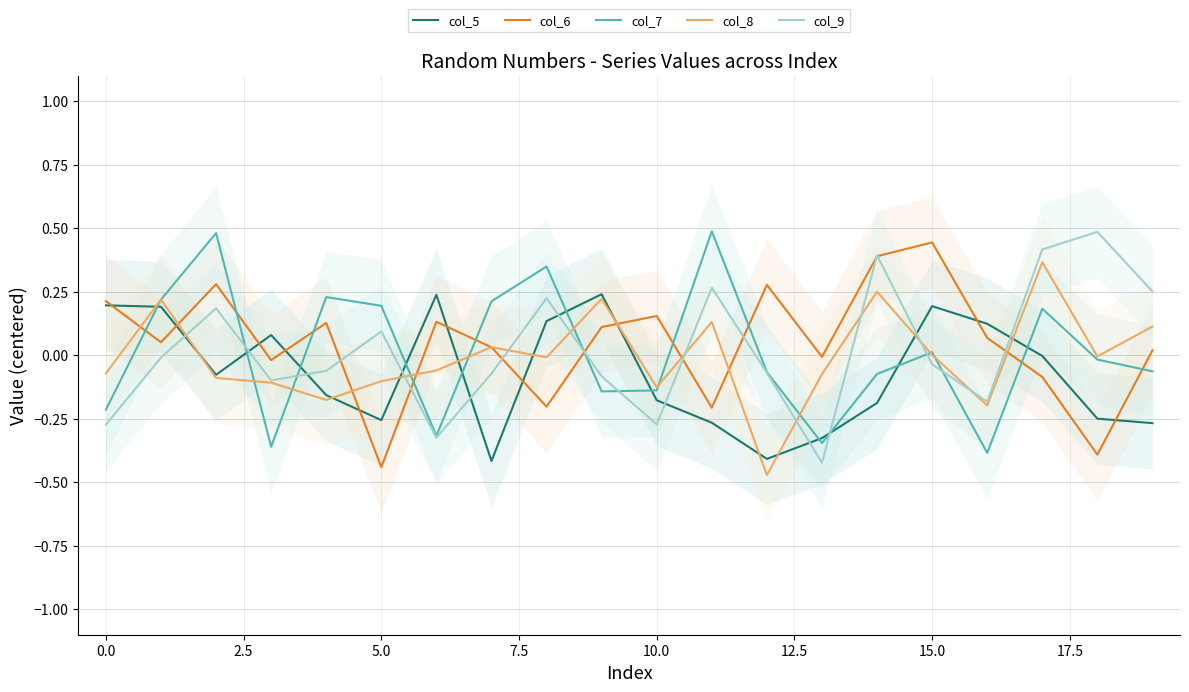

Is it true that col_6 equals -0.3 at 5.0?

False